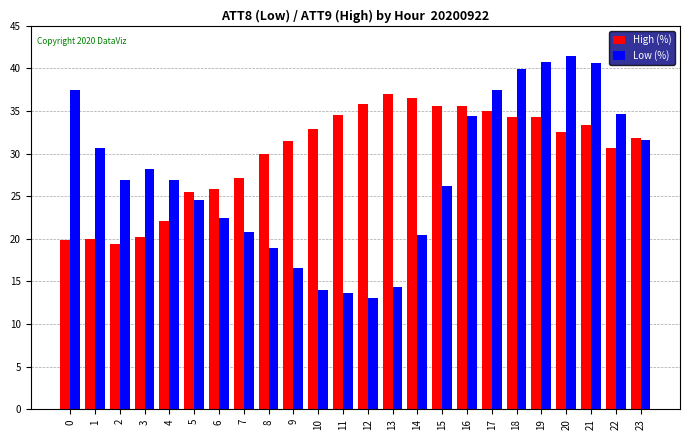

What is the difference between the second highest and minimum values in the High (%) series?

17.2